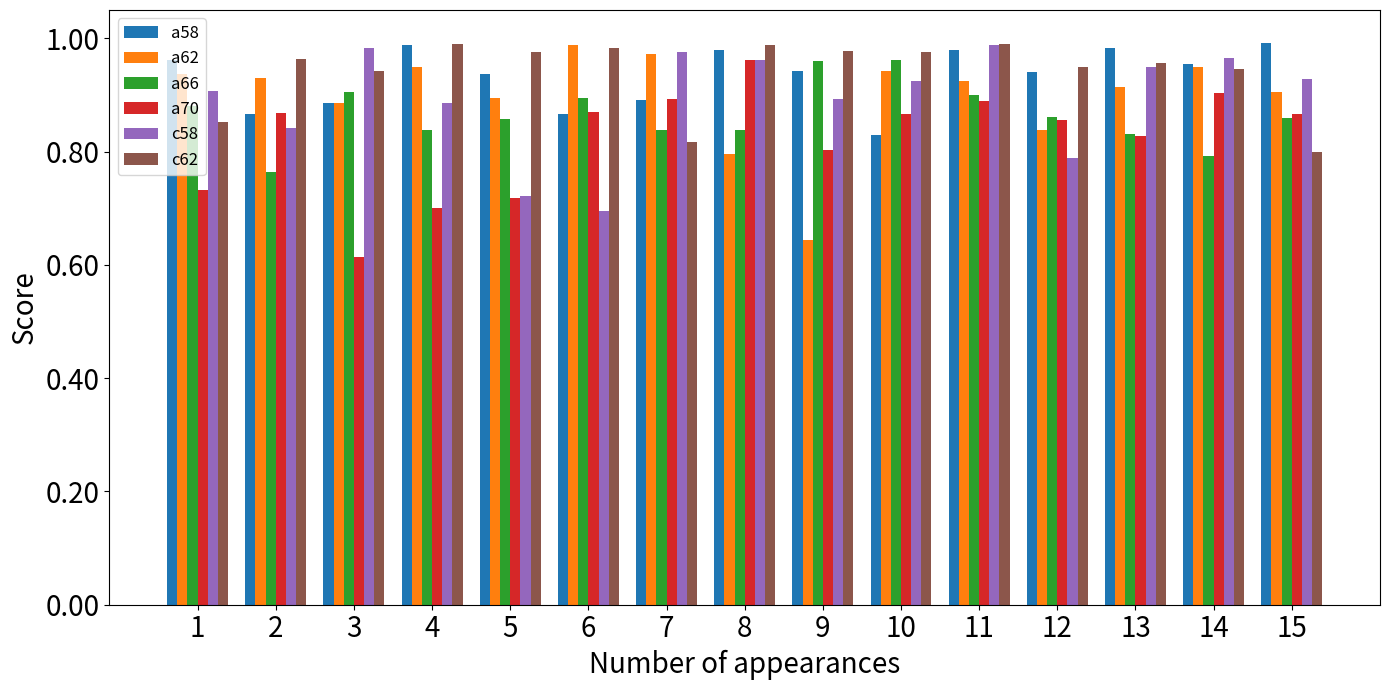

What is the sum of all a58 values?

14.0